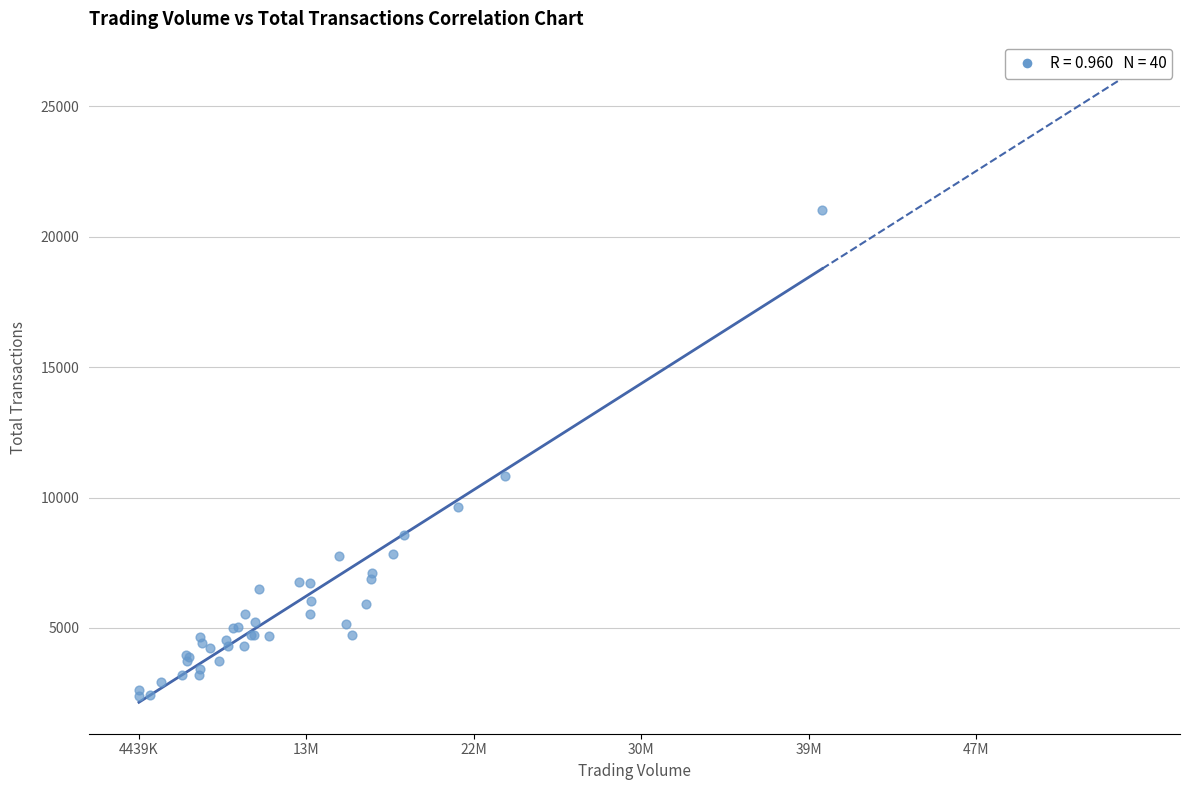

What Y value in the scatter plot is closest to 11709?

10829